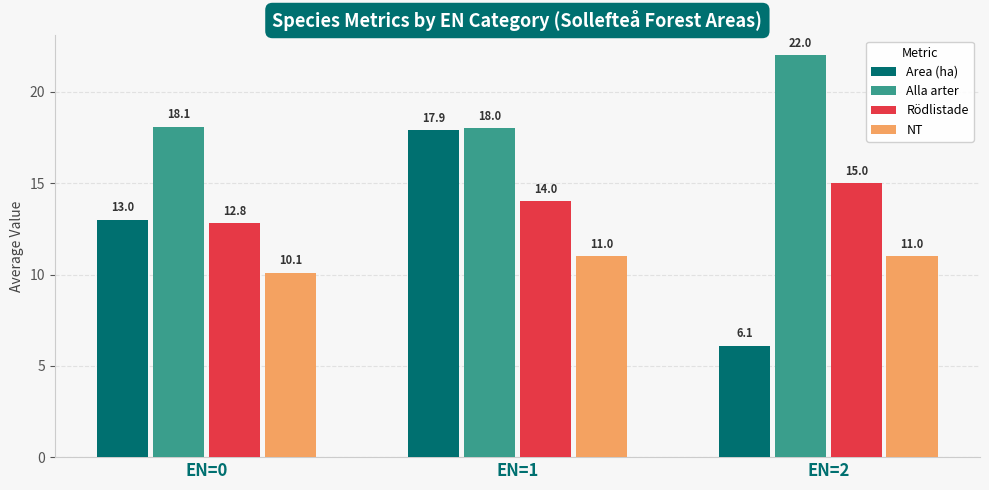

Between EN=1 and EN=2, which series saw the biggest shift?

Area (ha)